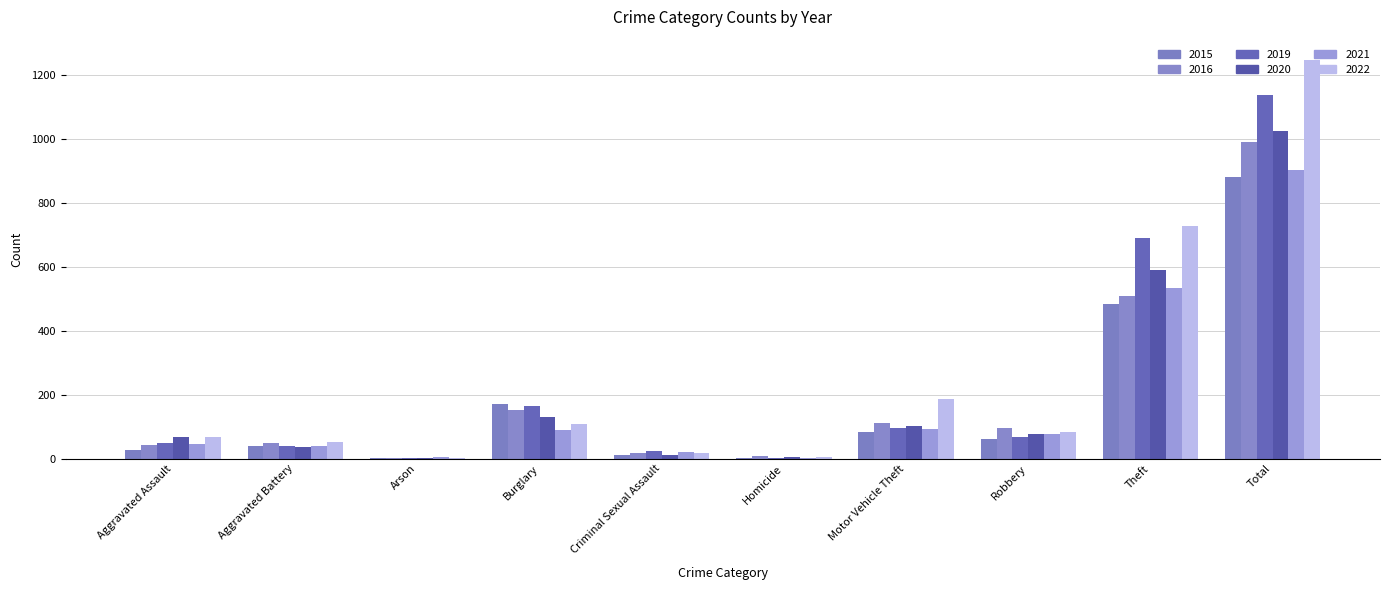

What is the label of the 4th bar from the left?

Burglary